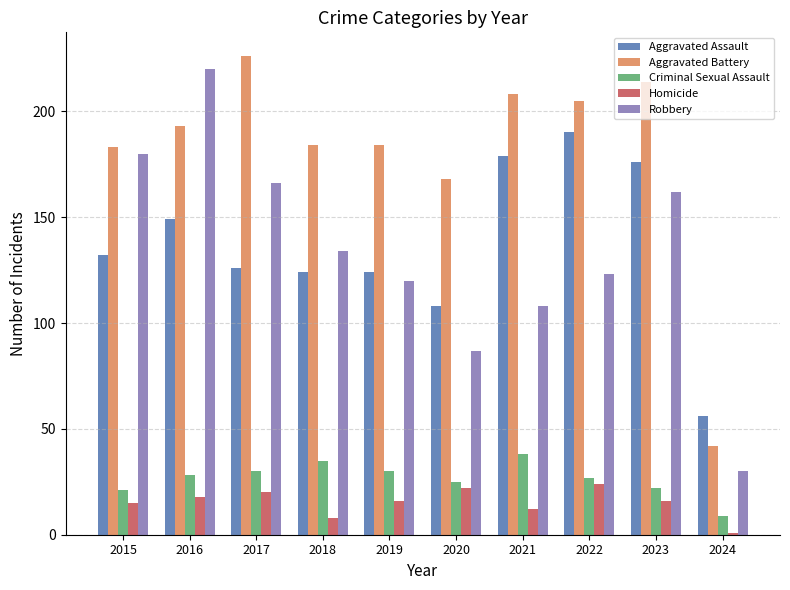

What is the difference between the highest and lowest values at 2019?

168